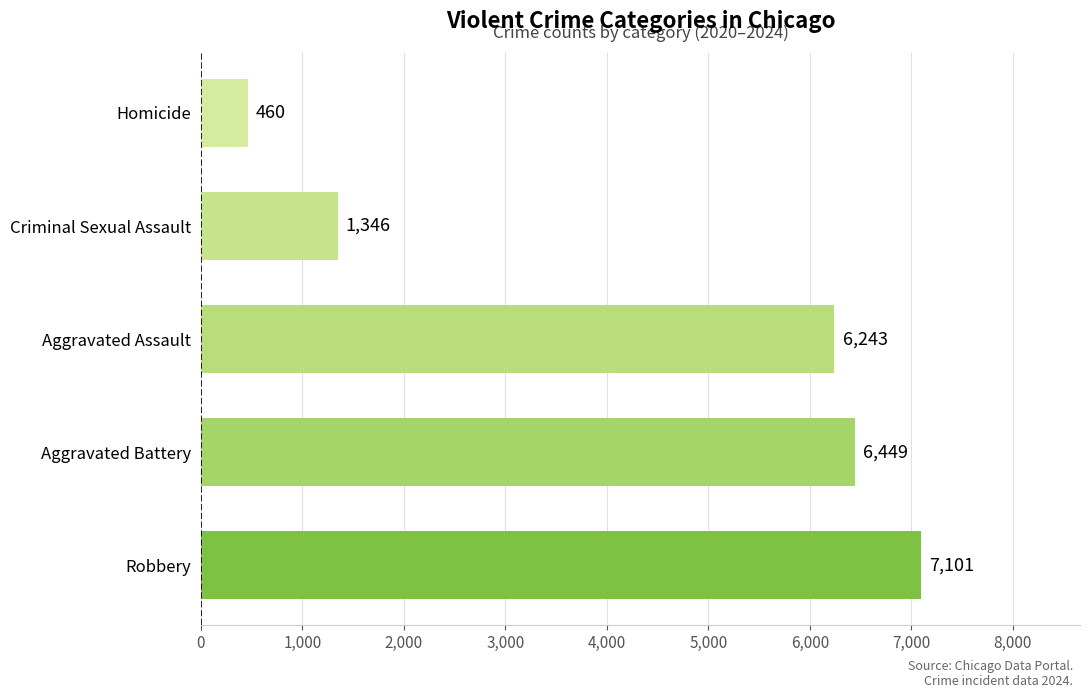

True or false: the data shows 10089 at Robbery.

False